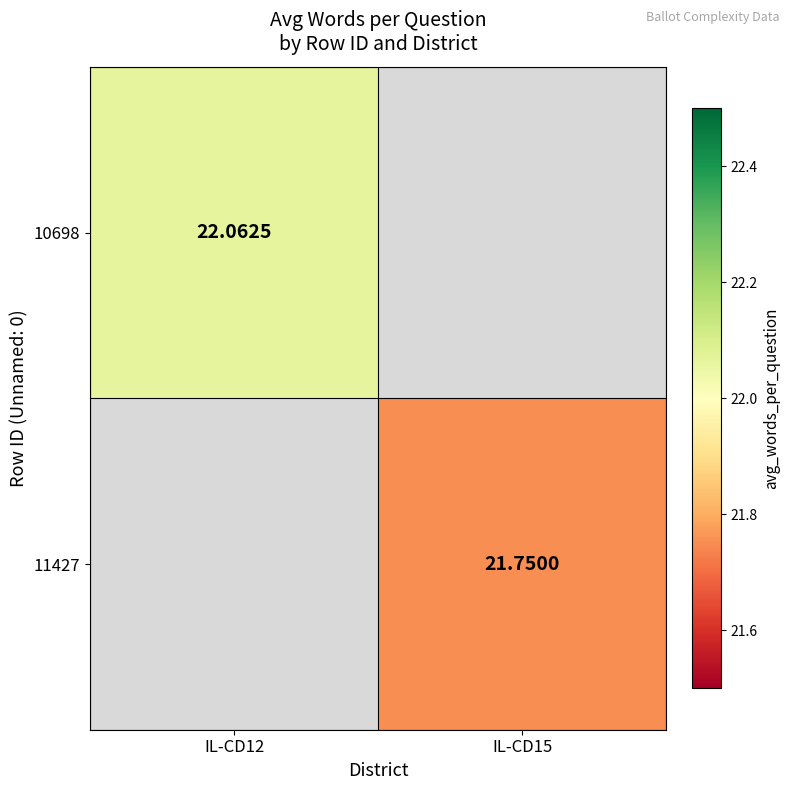

At which category does the chart reach its minimum across all series?

IL-CD15